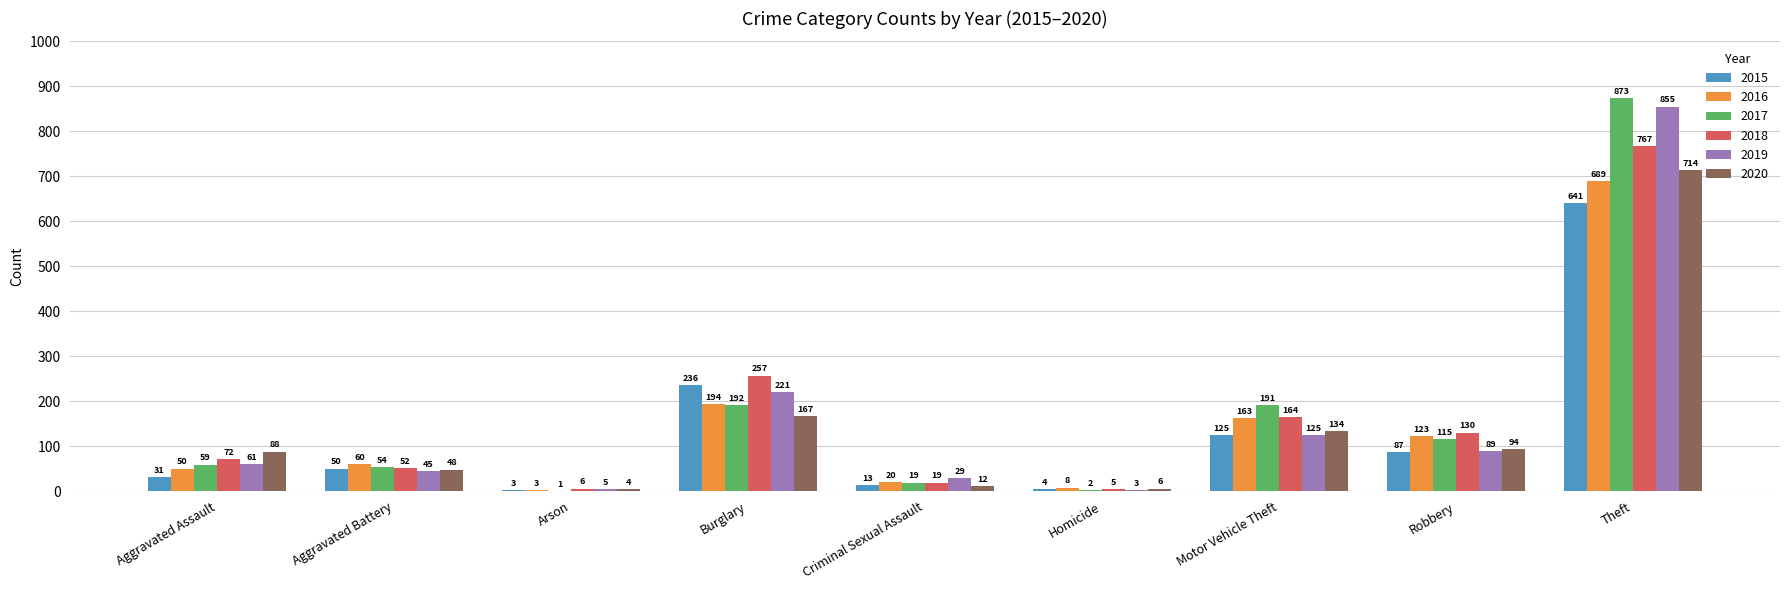

The 2020 series shows 94 at Robbery. True or false?

True